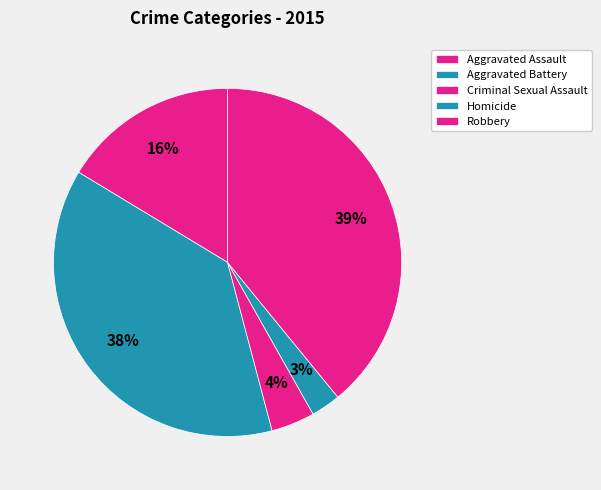

Is it true that Robbery is 39% of the pie?

True